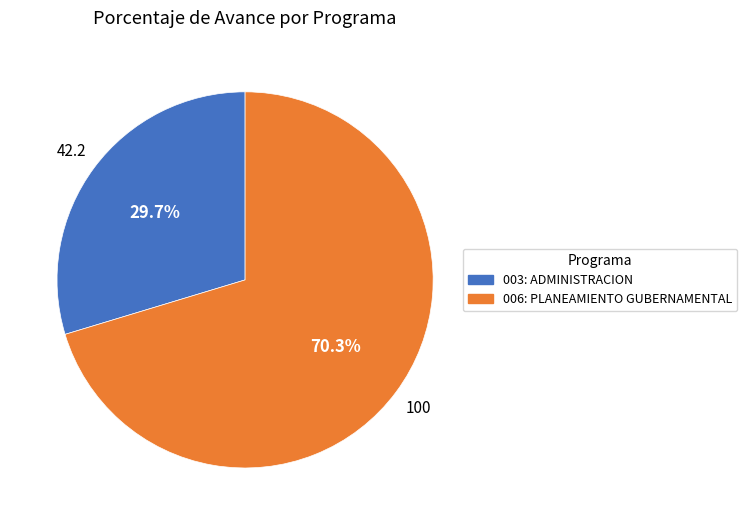

Rank the categories by value from lowest to highest.

003: ADMINISTRACION, 006: PLANEAMIENTO GUBERNAMENTAL